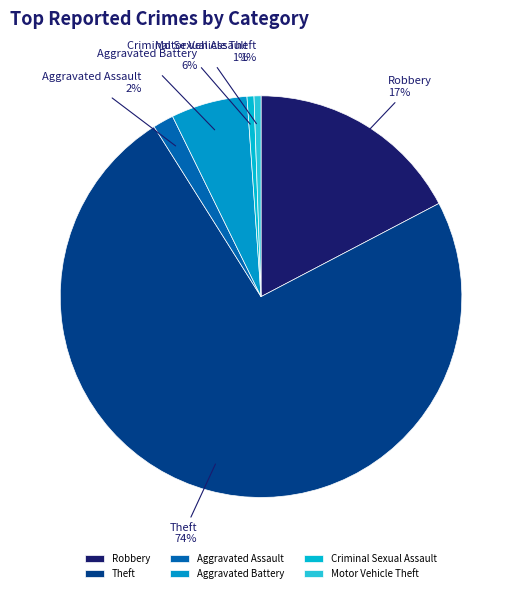

To the nearest percent, what portion does Motor Vehicle Theft represent?

1%